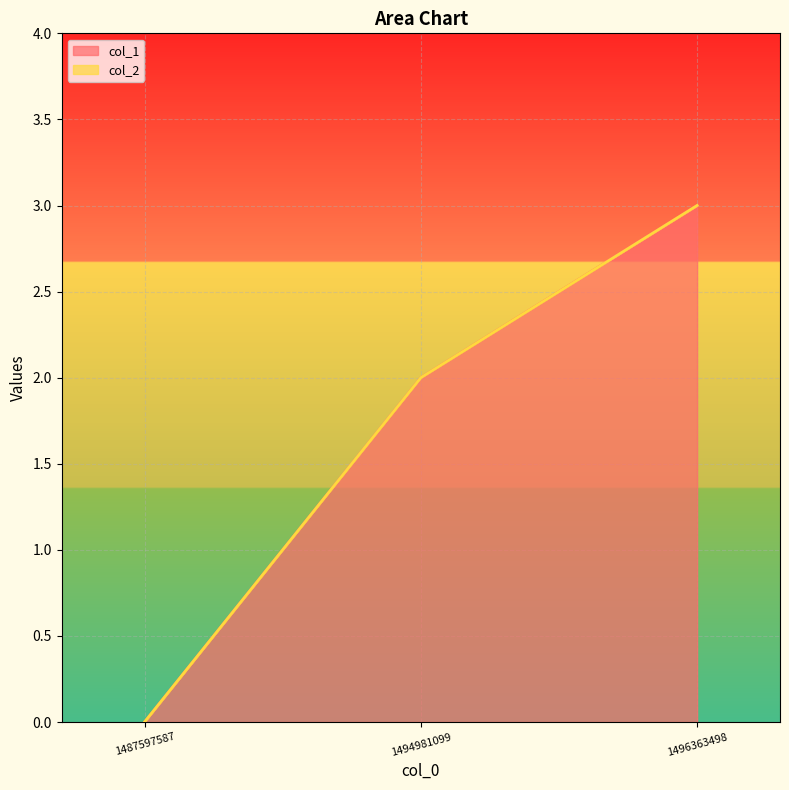

Reading left to right, what are all the values shown in this chart?

1487597587=0	1494981099=2	1496363498=3